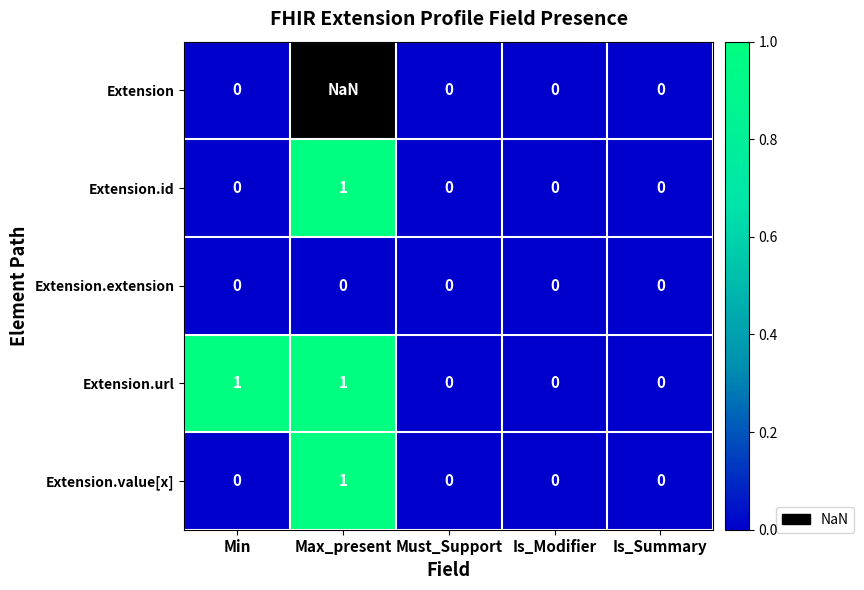

Which category has the highest value in the Extension.value[x] series?

Max_present